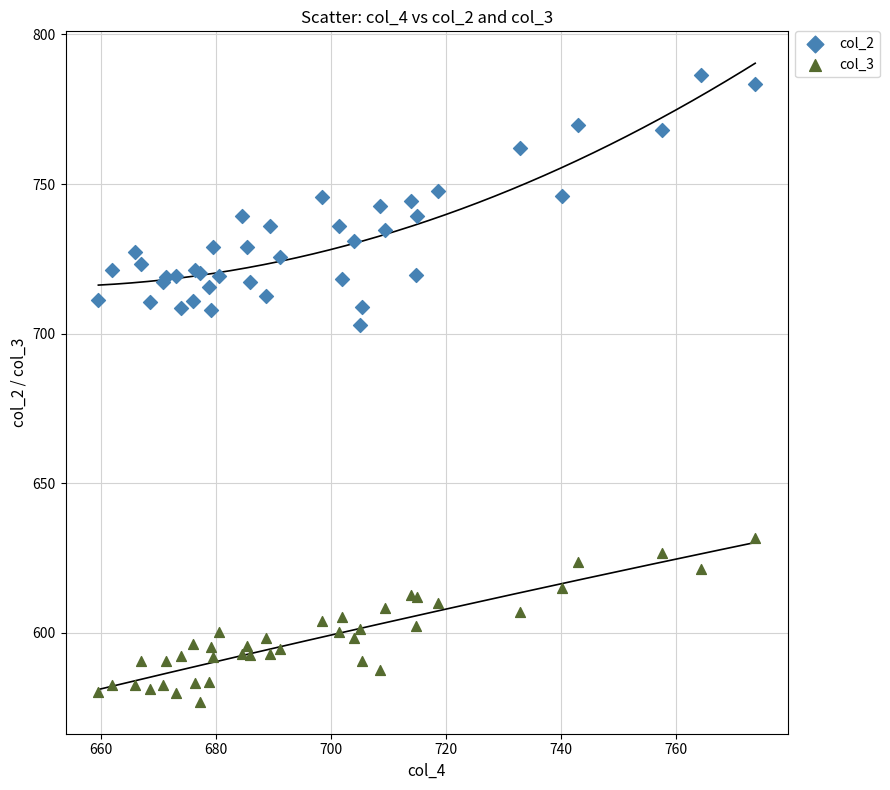

Which series reaches the minimum Y coordinate?

col_3